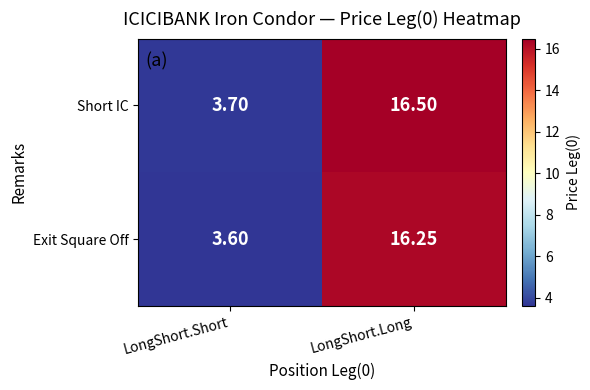

List the series in order of their overall mean, highest first.

Short IC, Exit Square Off